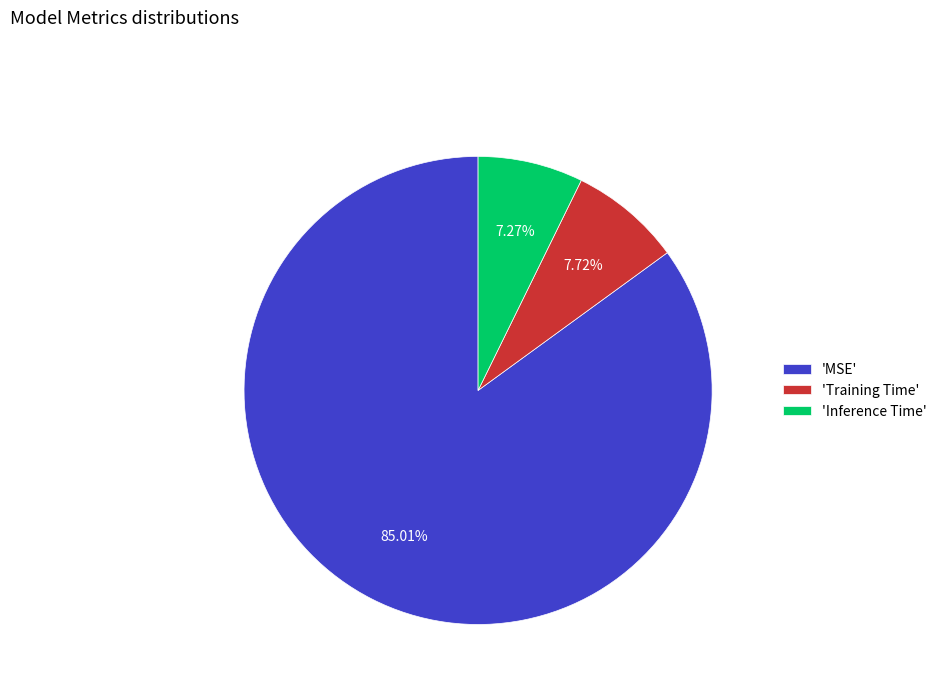

How many segments does this pie chart have?

3